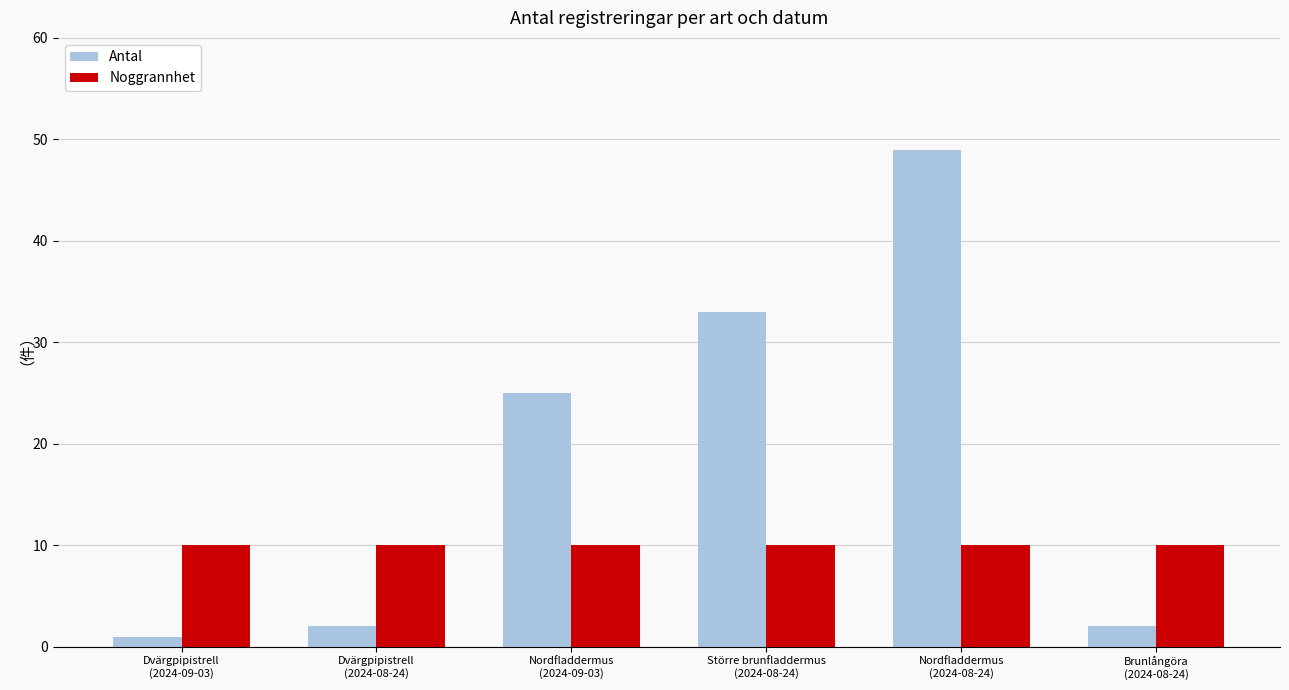

At which label does Antal reach its minimum?

Dvärgpipistrell
(2024-09-03)